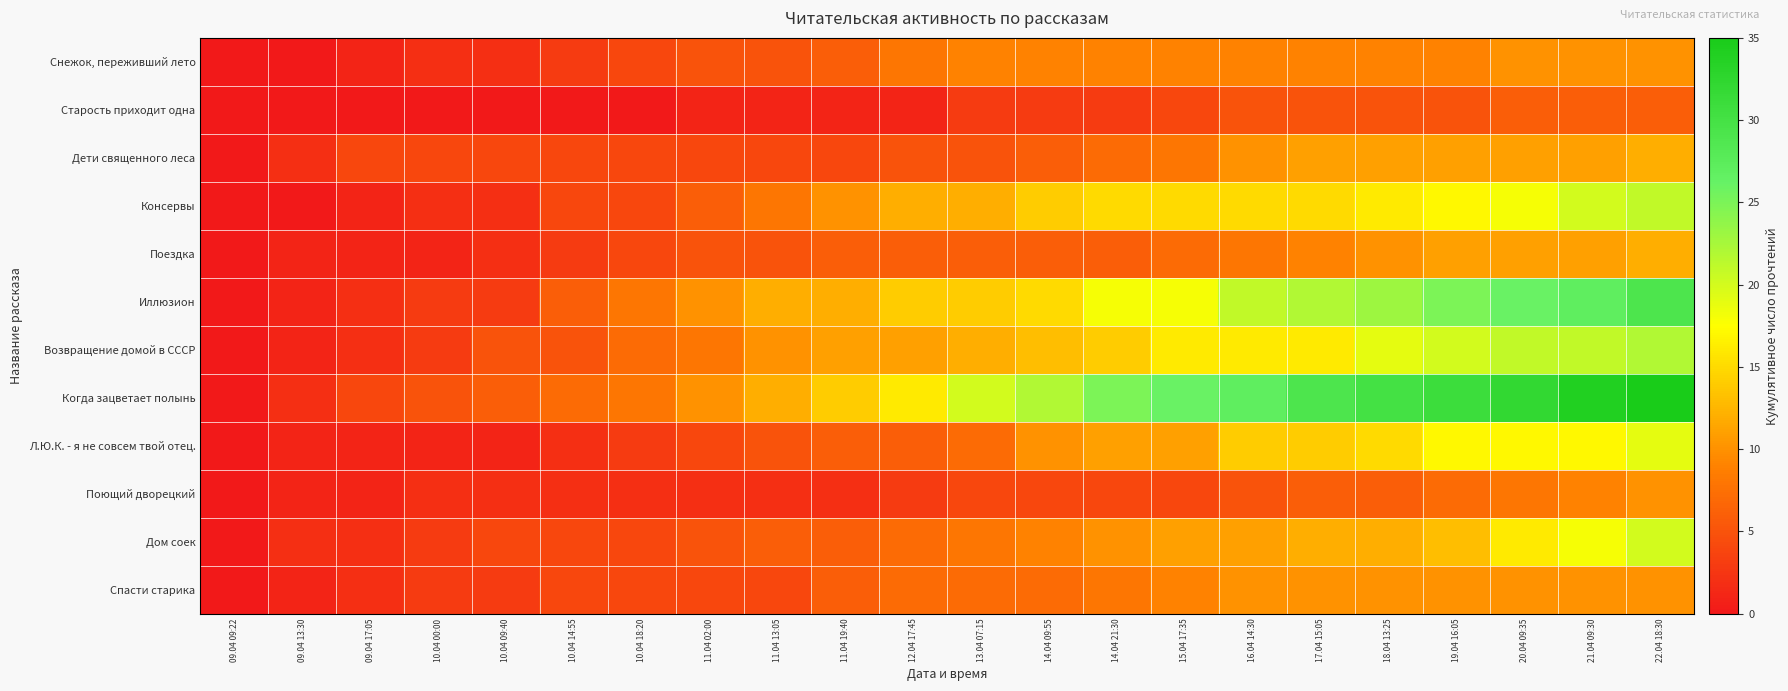

At how many categories does at least one series exceed 22?

9